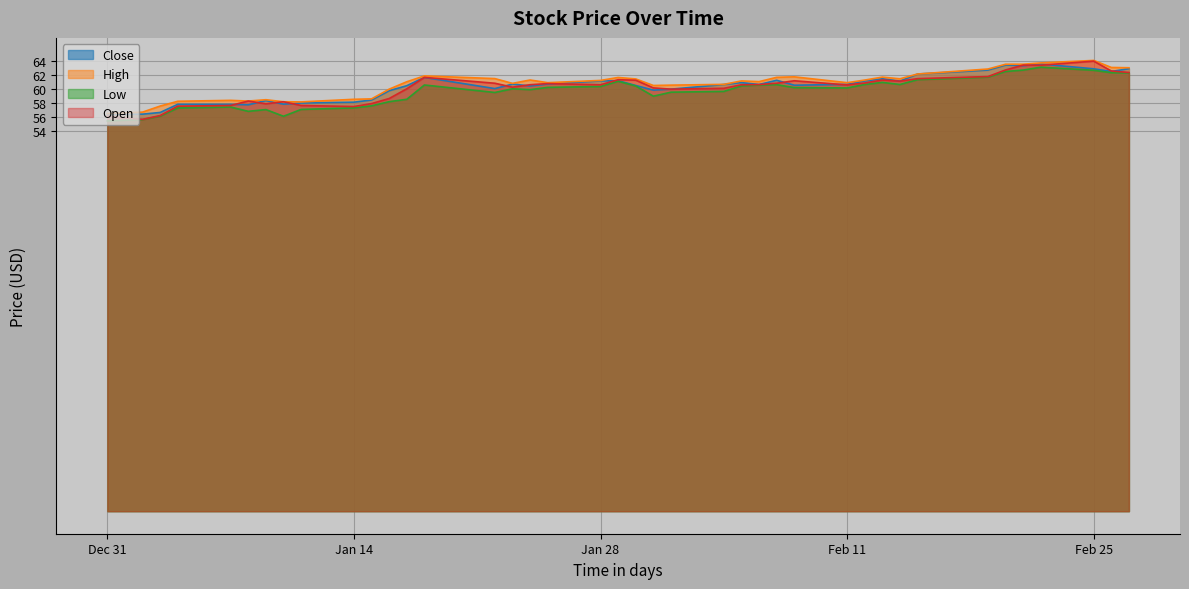

How many values in the High series are below 61?

19